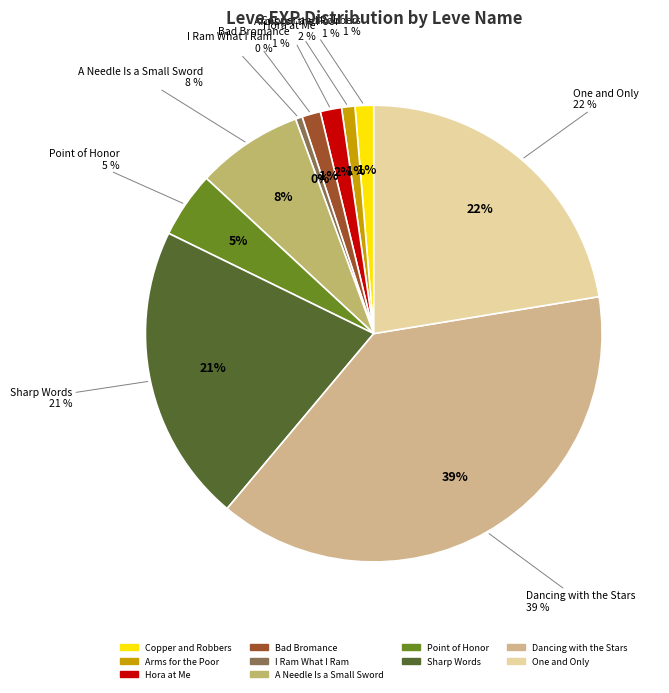

To the nearest percent, what is the combined percentage of I Ram What I Ram and A Needle Is a Small Sword?

8%